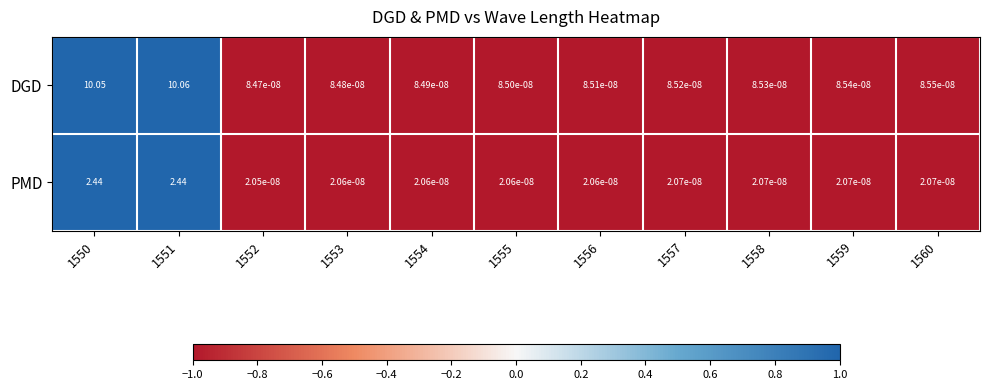

At how many categories does at least one series exceed 0?

11